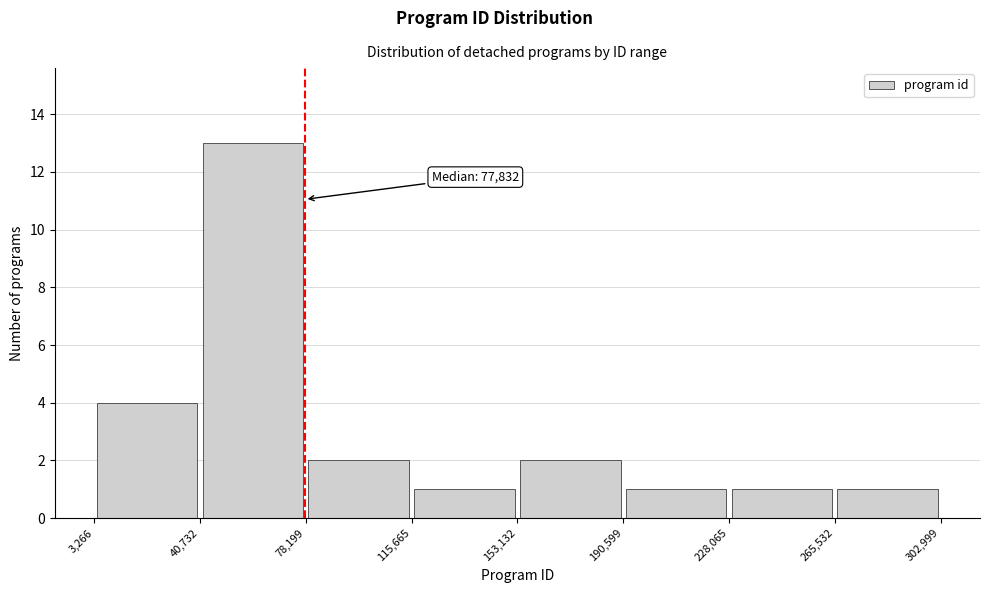

Over which range of the x-axis is the bar tallest?

40,732 to 78,199